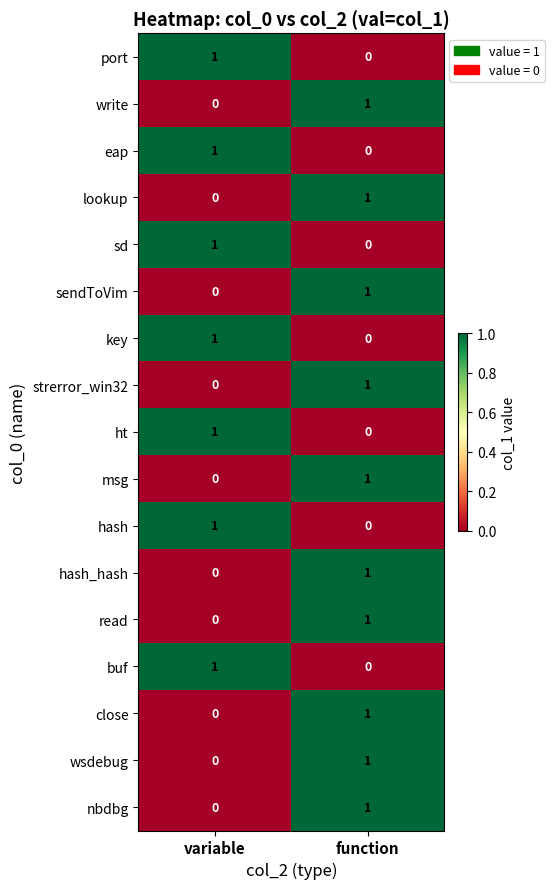

List the labels in order of read value, largest first.

function, variable